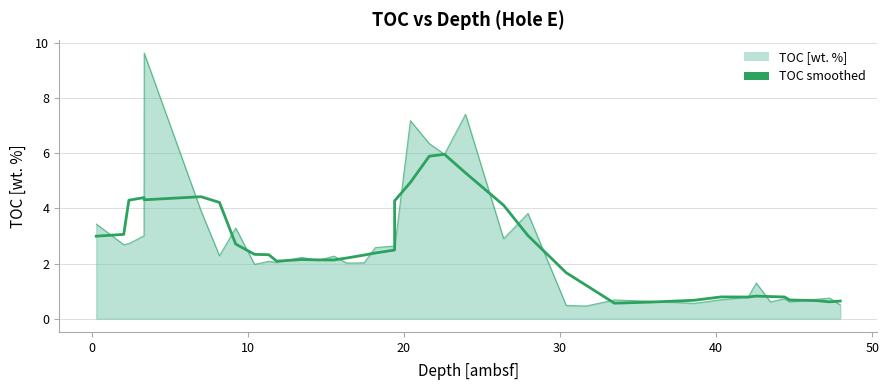

How many data points are less than 2?

14